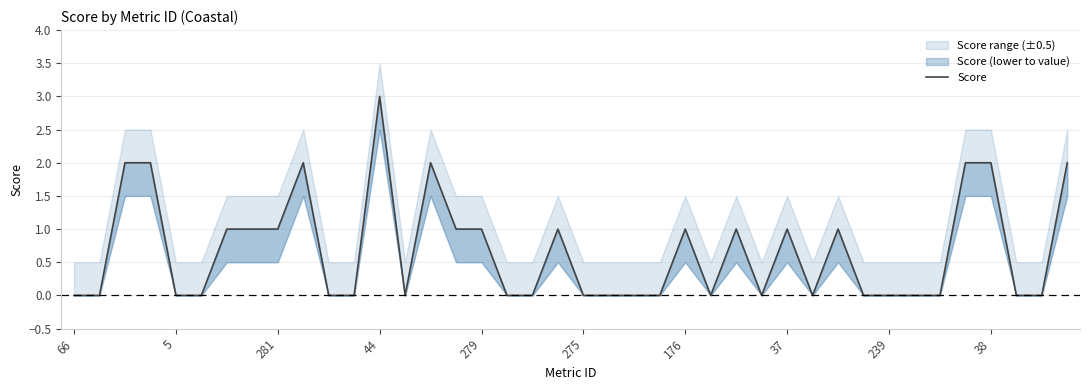

Does the chart display data point markers on the line(s)?

No